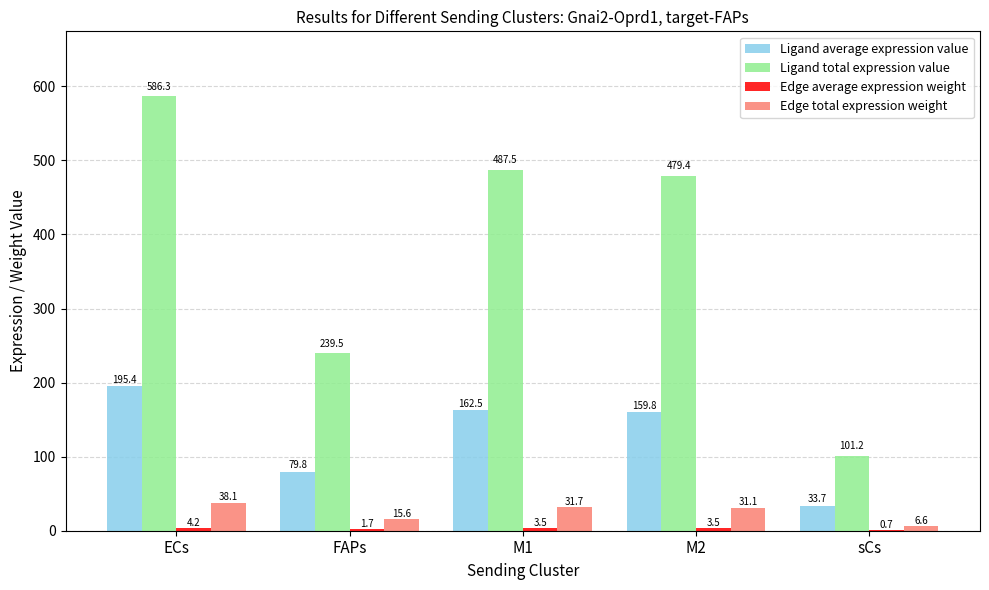

Which category has the highest value in the Ligand total expression value series?

ECs